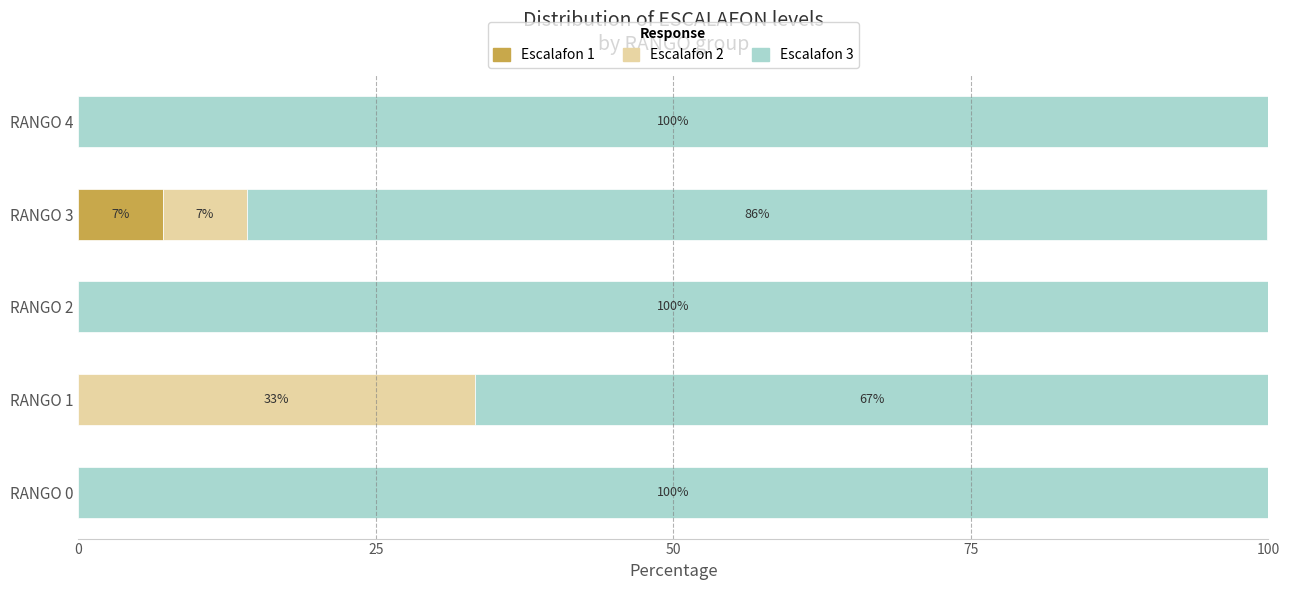

Is it true that Escalafon 1 equals 0.0 at RANGO 4?

True